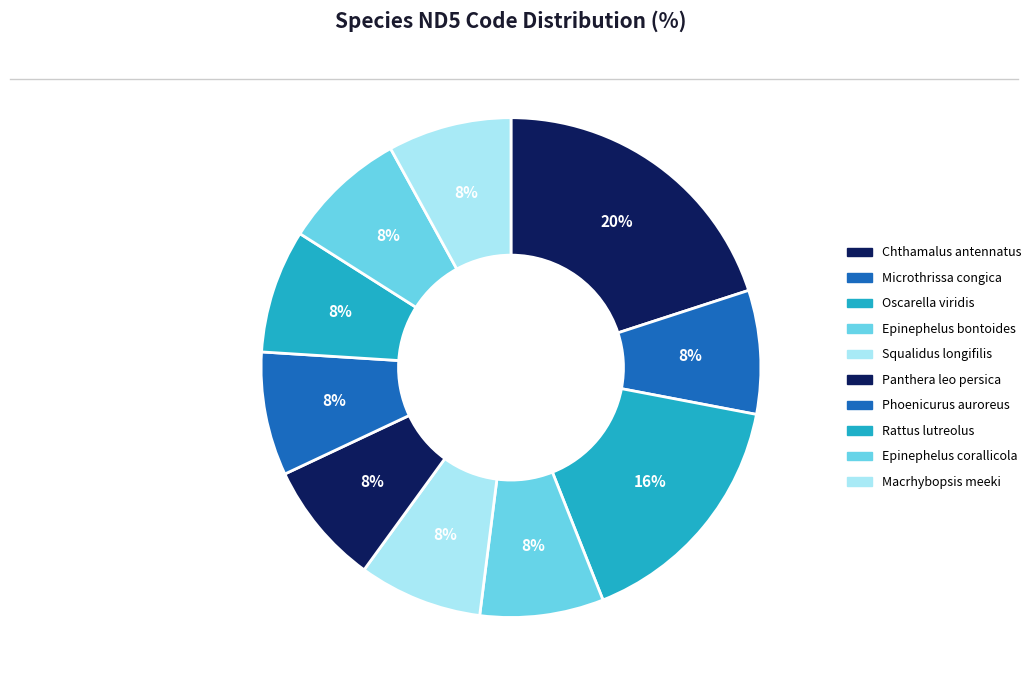

What percentage is the Epinephelus bontoides slice, to the nearest percent?

8%